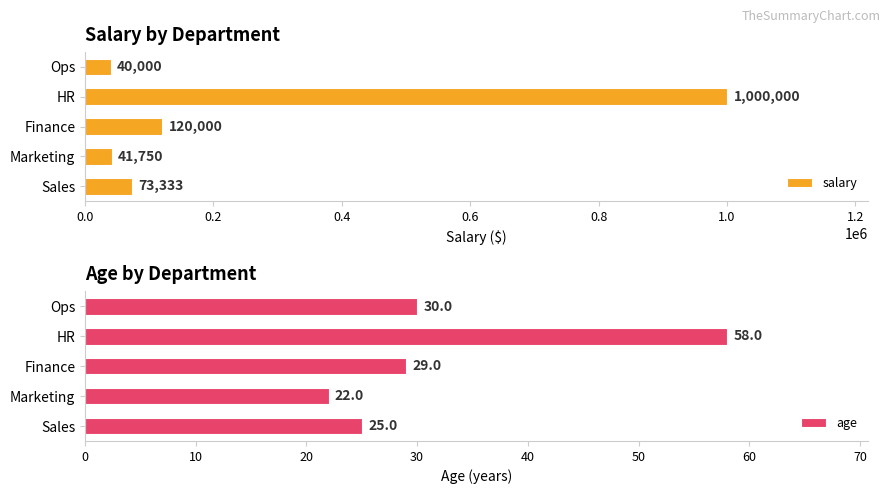

Is it true that age equals 9.0 at Marketing?

False